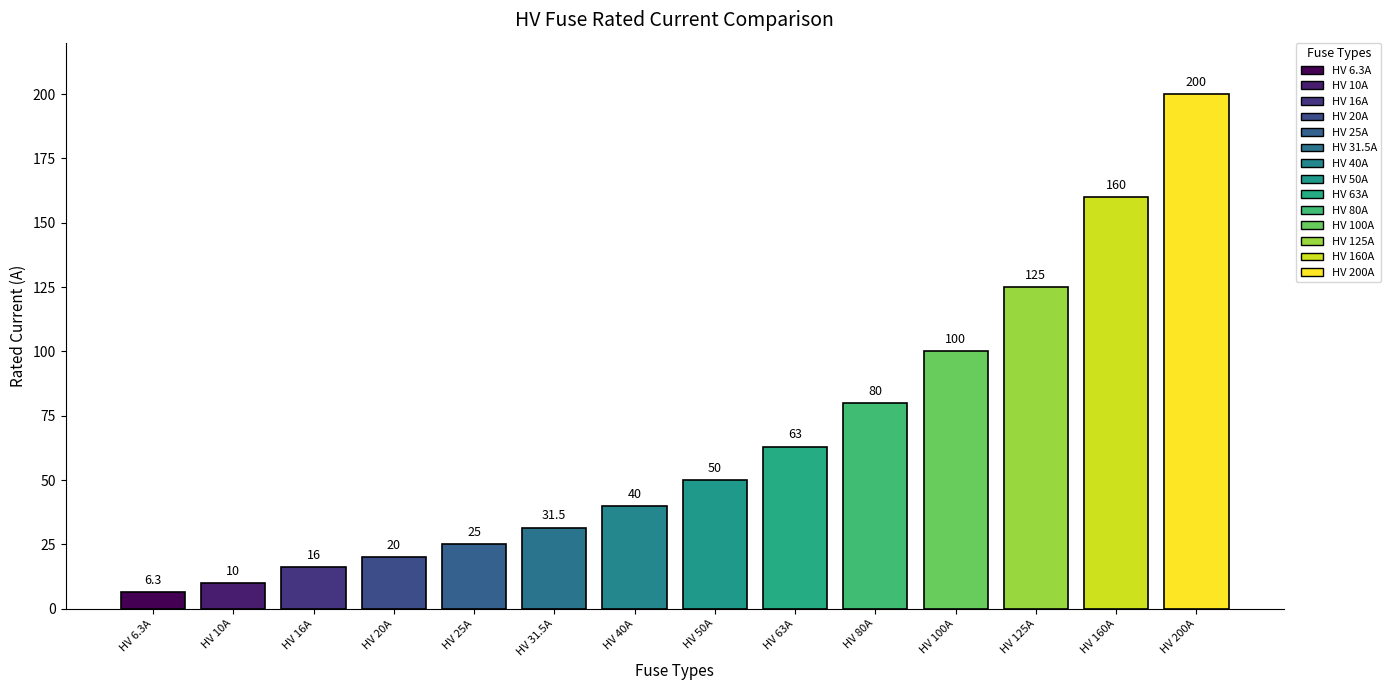

What is the label of the 7th bar from the right?

HV 50A